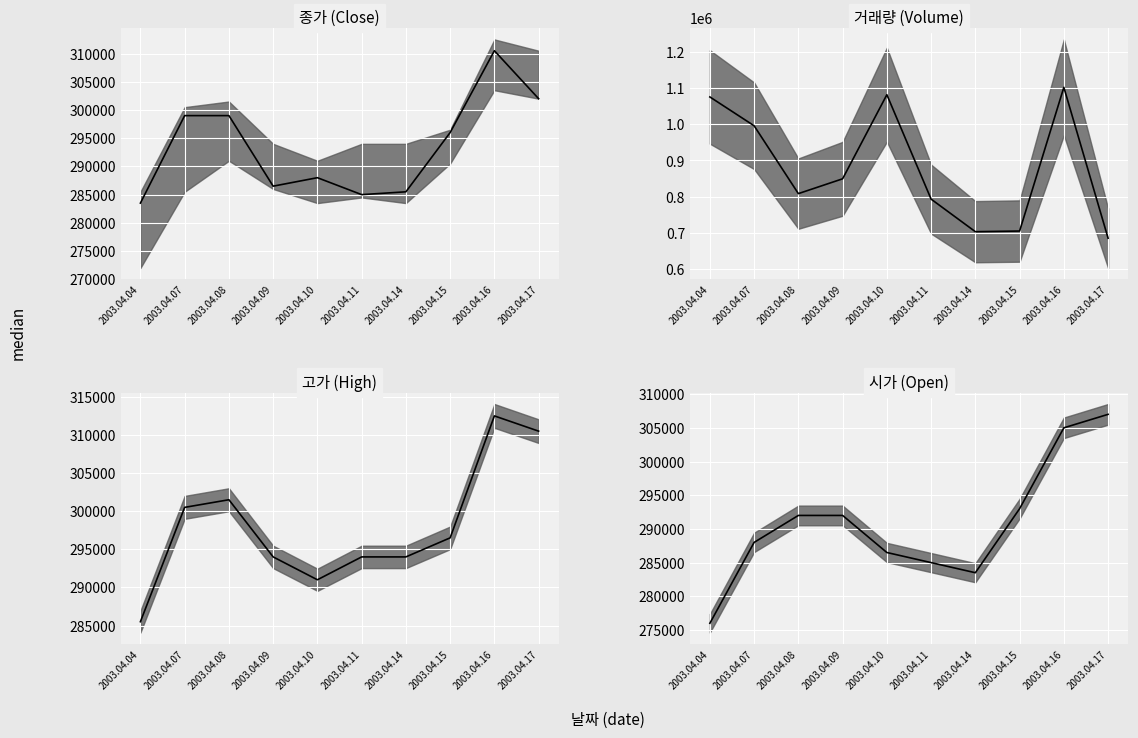

True or false: 종가 (Close) median and 거래량 (Volume) median cross at least once.

False